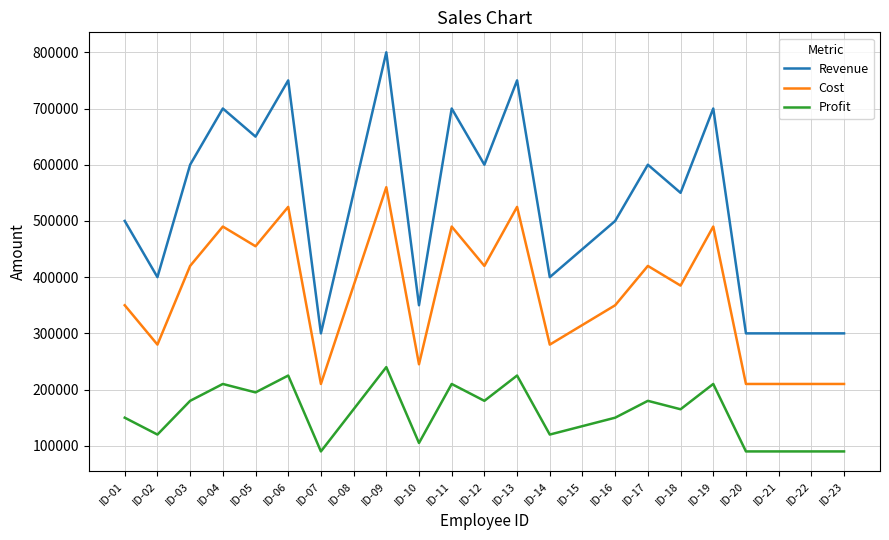

Is it true that Profit equals 135000 at ID-15?

True